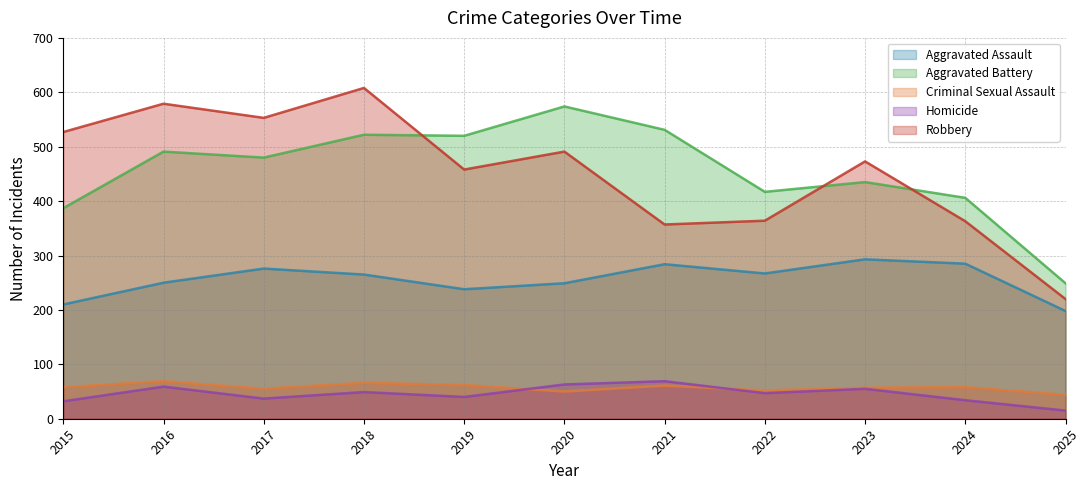

What is the value of the Criminal Sexual Assault point at the 9th from the left?

57